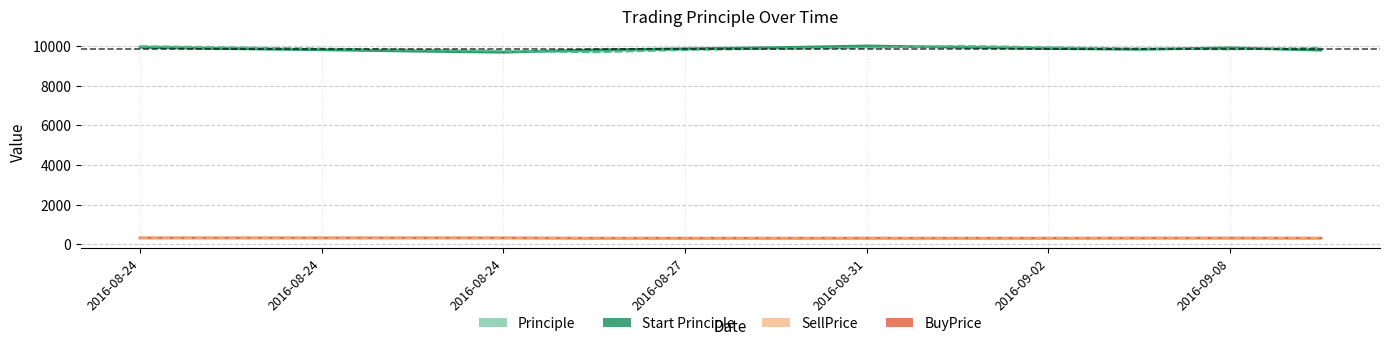

What is the approximate value of SellPrice at 2016-09-02?

305.3